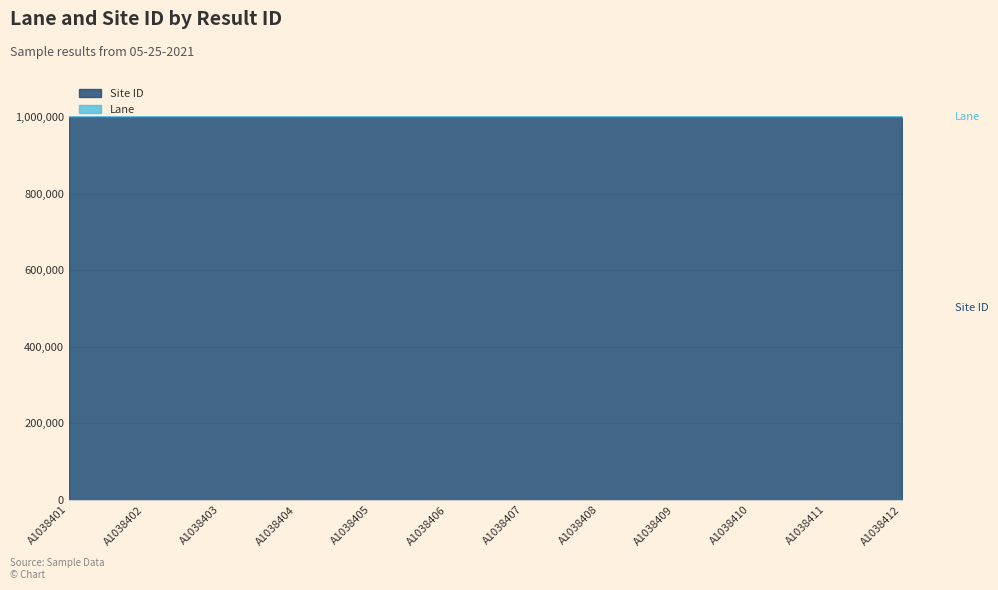

What is the approximate value at A1038404?

1001005